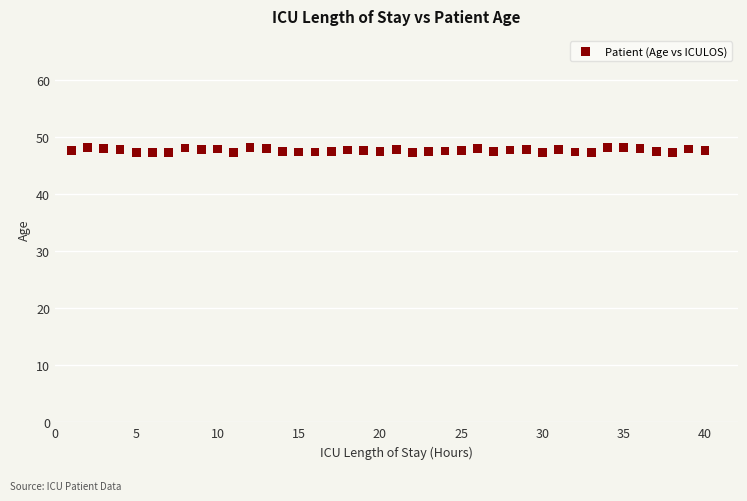

What is the range of Y values (max minus min)?

0.9